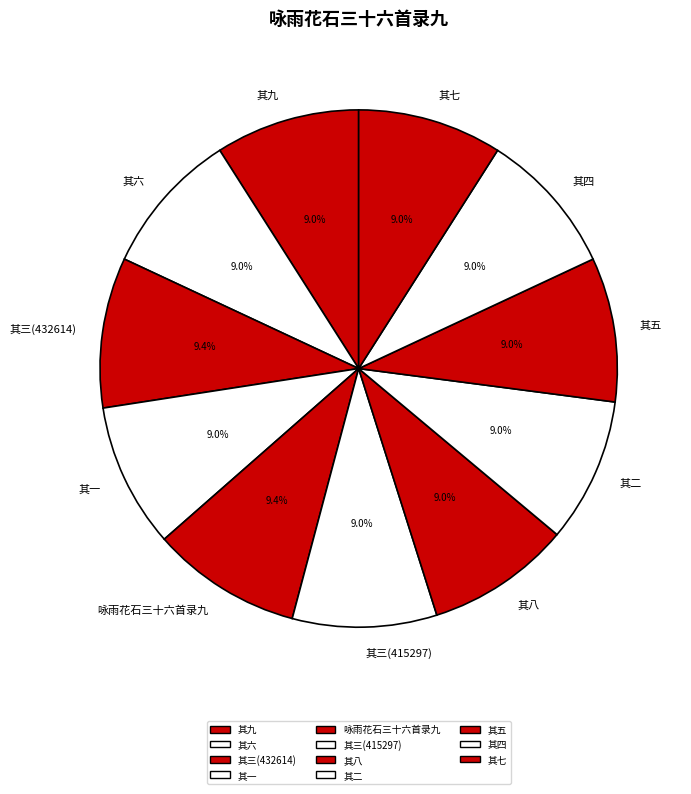

Combined, what portion of the pie is 其一 and 其六?

18.0%